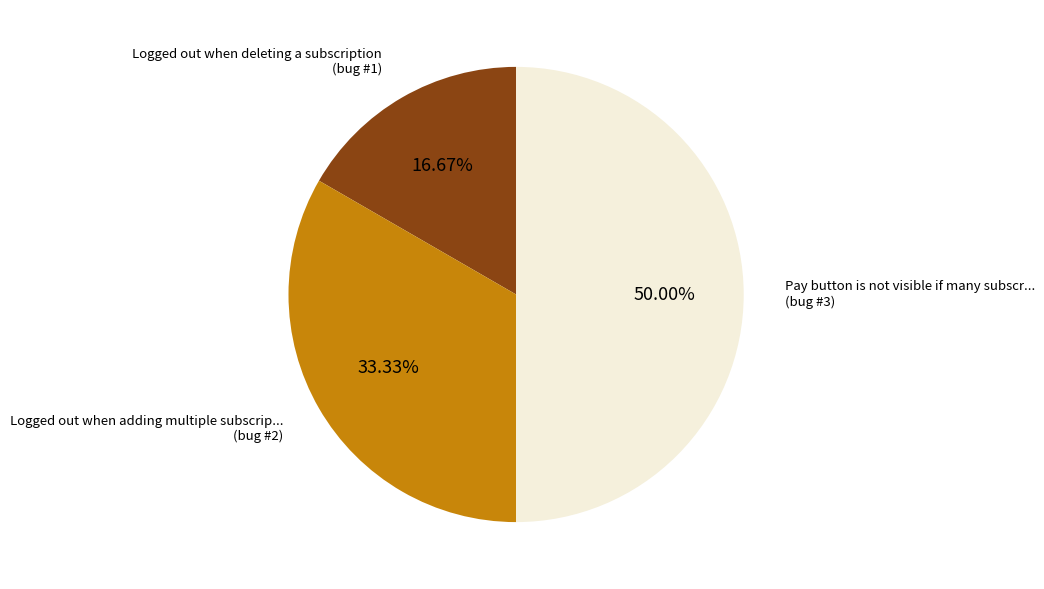

Count the number of slices in the pie.

3